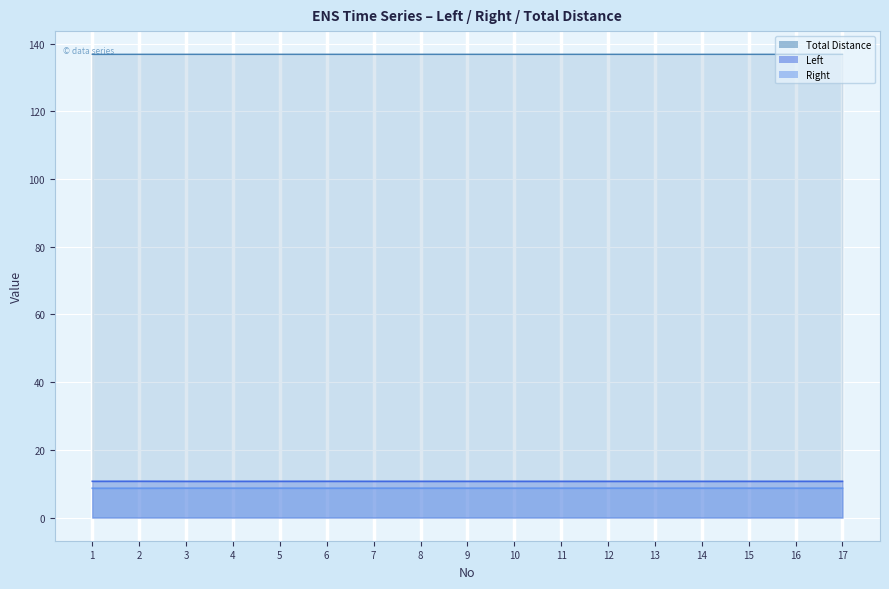

Reading left to right, transcribe all the data shown in this chart.

Left: 1=10.7	2=10.7	3=10.7	4=10.7	5=10.7	6=10.7	7=10.7	8=10.7	9=10.7	10=10.7	11=10.7	12=10.7	13=10.7	14=10.7	15=10.7	16=10.7	17=10.7
Right: 1=8.7	2=8.7	3=8.7	4=8.7	5=8.7	6=8.7	7=8.7	8=8.7	9=8.7	10=8.7	11=8.7	12=8.7	13=8.7	14=8.7	15=8.7	16=8.7	17=8.7
Total Distance: 1=136.9	2=136.9	3=136.9	4=136.9	5=136.9	6=136.9	7=136.9	8=136.9	9=136.9	10=136.9	11=136.9	12=136.9	13=136.9	14=136.9	15=136.9	16=136.9	17=136.9